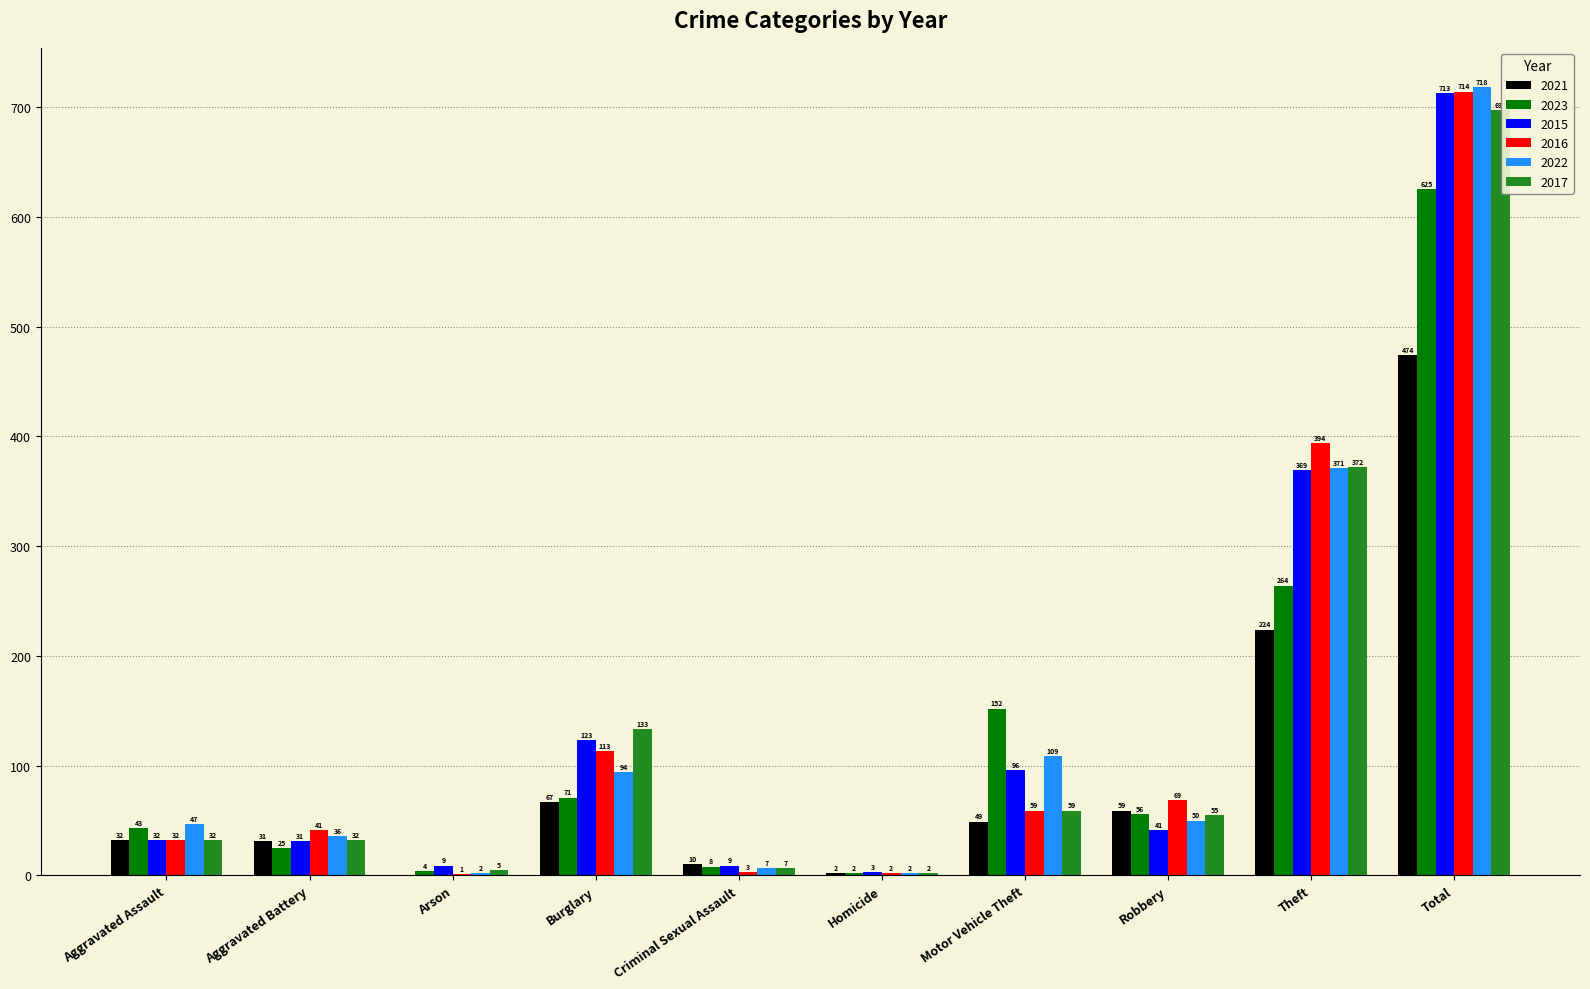

Does the chart contain stacked bars?

No